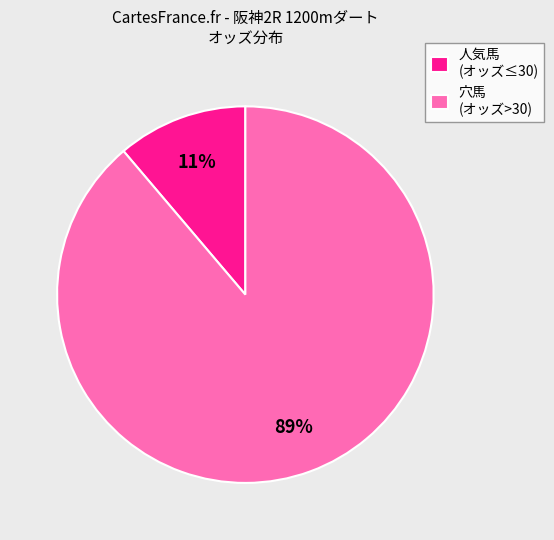

Does any single category account for the majority?

Yes